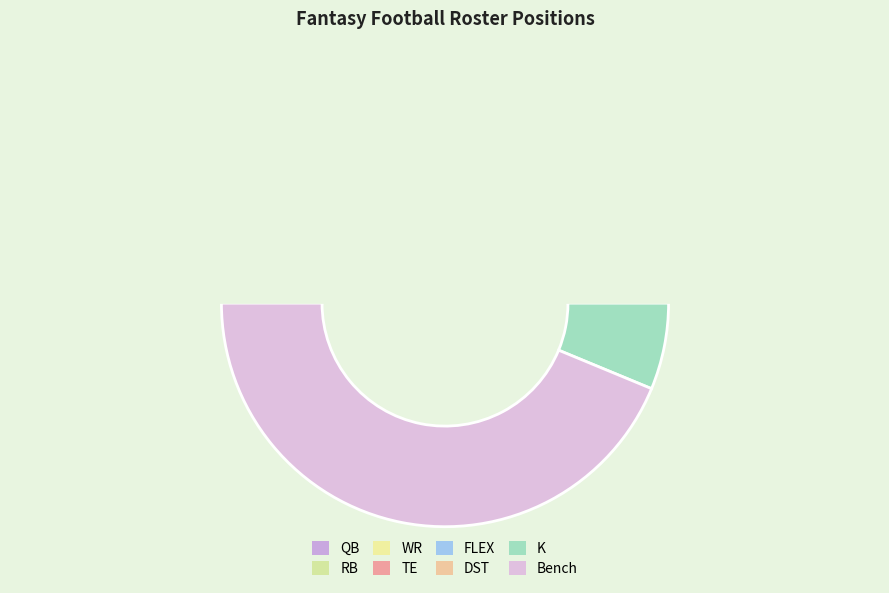

Does any single category account for the majority?

No